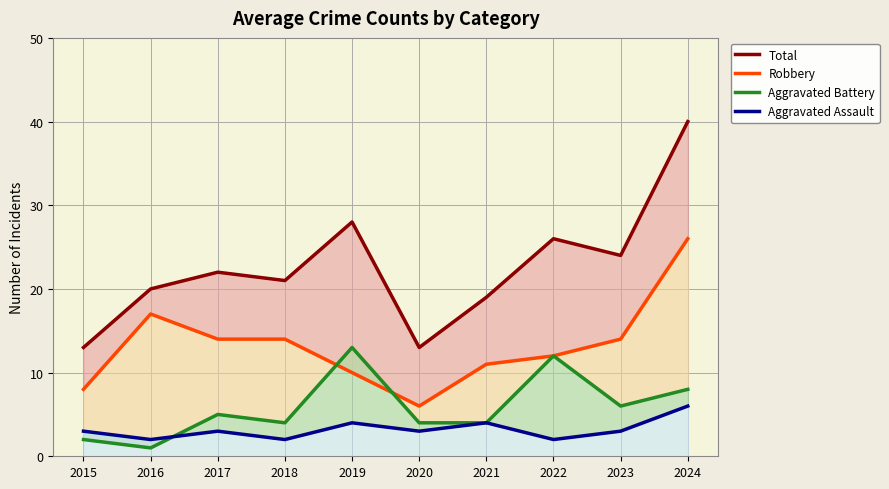

True or false: Aggravated Assault and Aggravated Battery cross at least once.

True